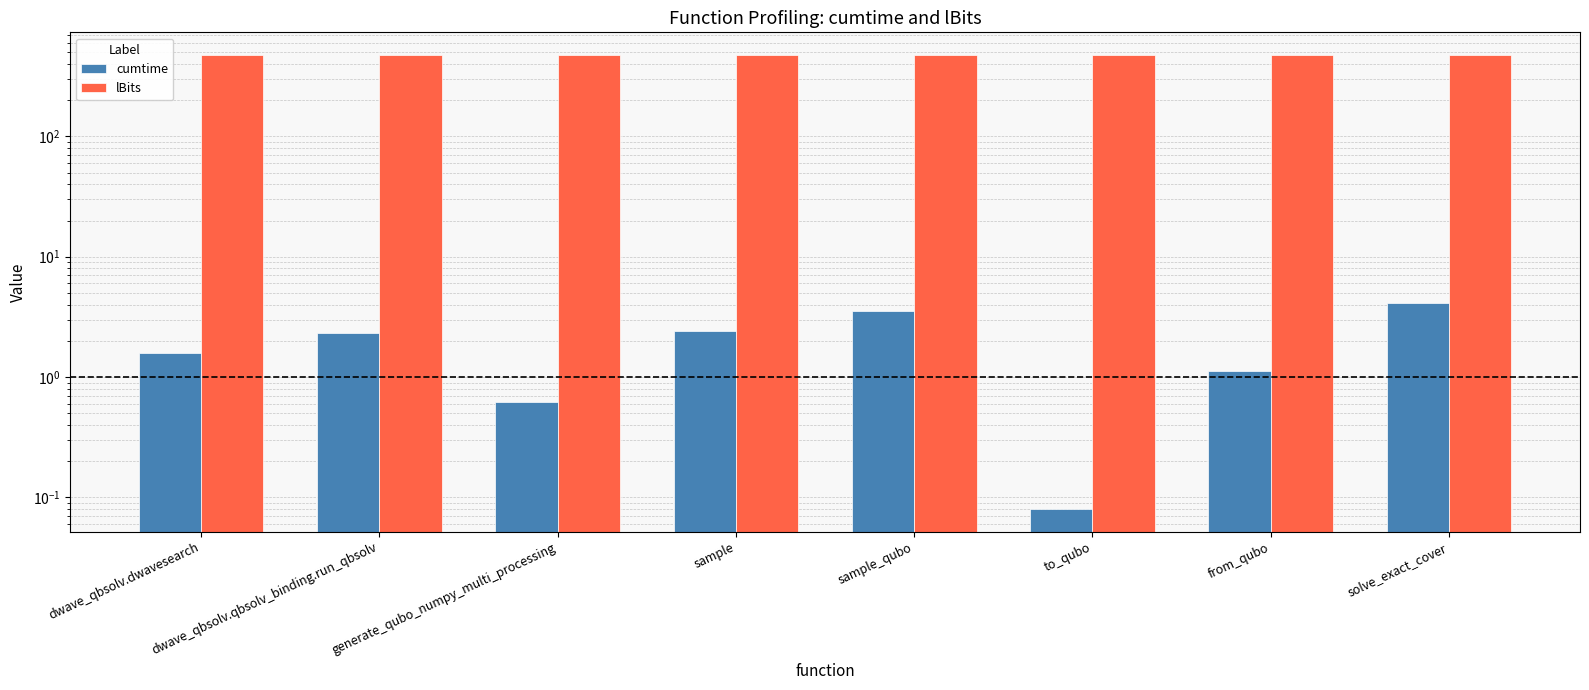

What is the sum of the lBits values at dwave_qbsolv.dwavesearch and dwave_qbsolv.qbsolv_binding.run_qbsolv?

950.0